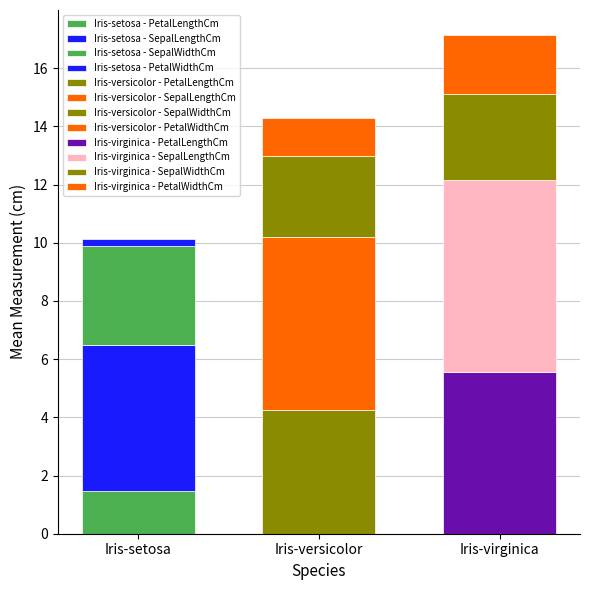

What is the spread (max minus min) of values at PetalLengthCm?

4.1